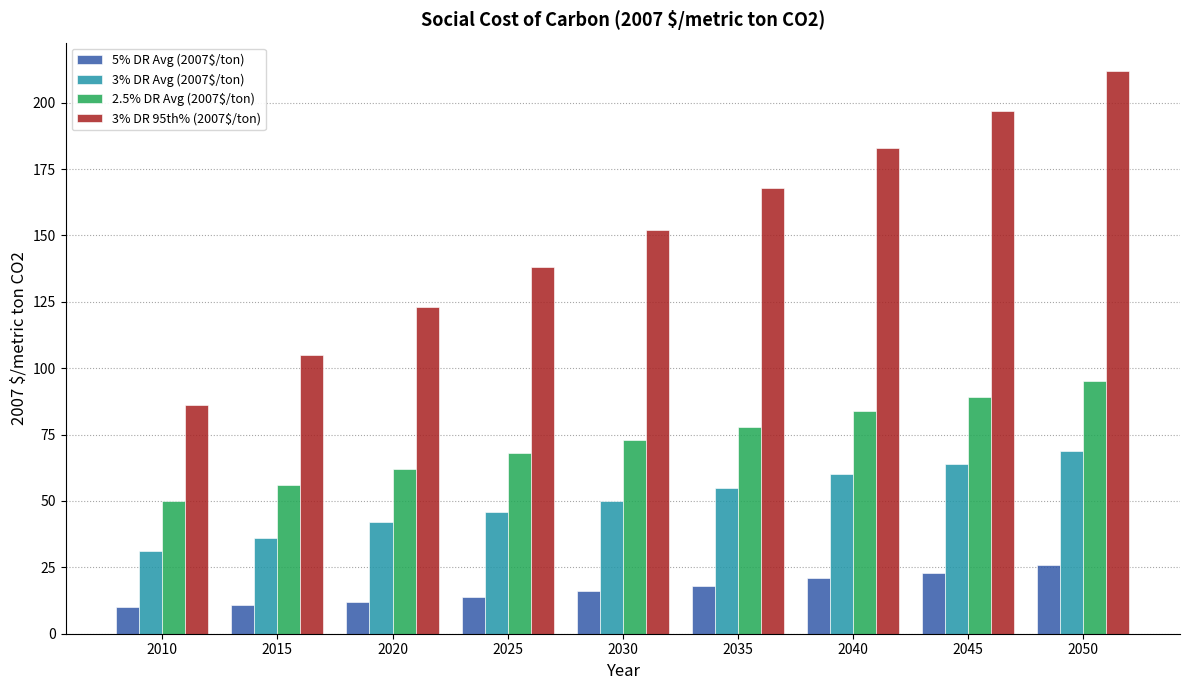

Which series has the largest range (max minus min)?

3% DR 95th% (2007$/ton)